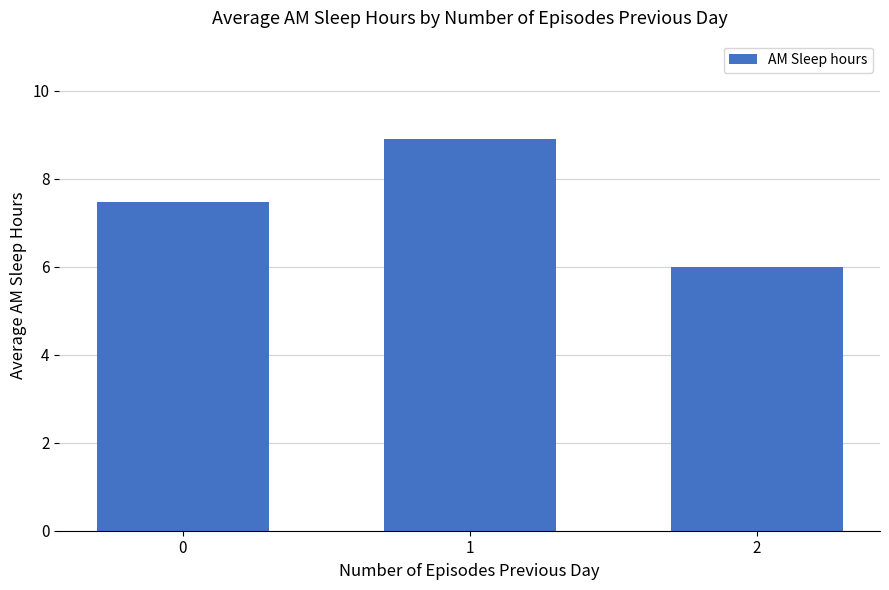

Reading right to left, transcribe all the data shown in this chart.

2=6.0	1=8.9	0=7.5